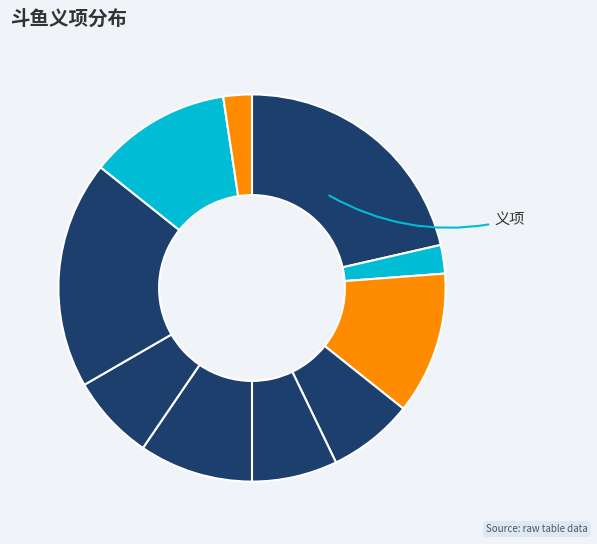

What is the largest slice in the pie chart?

义项